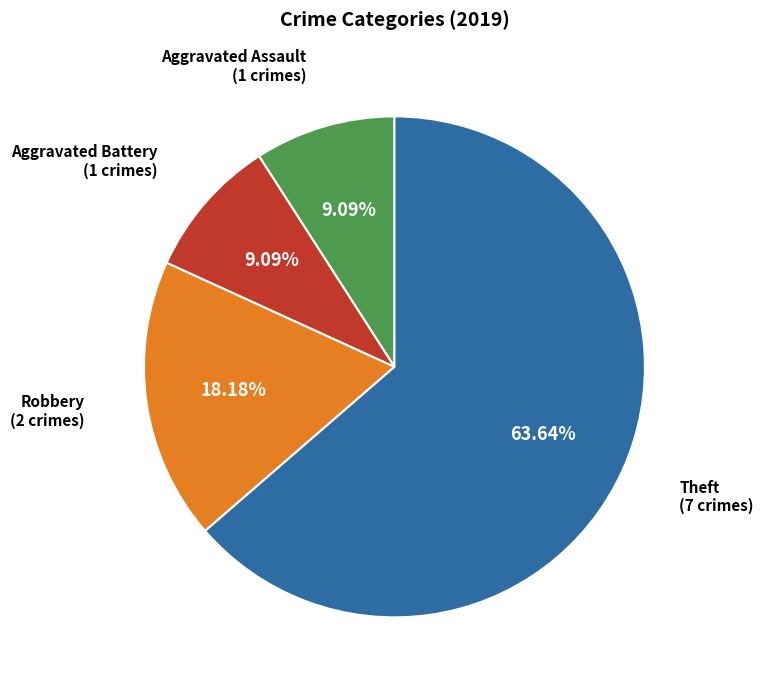

Which category accounts for the majority?

Theft